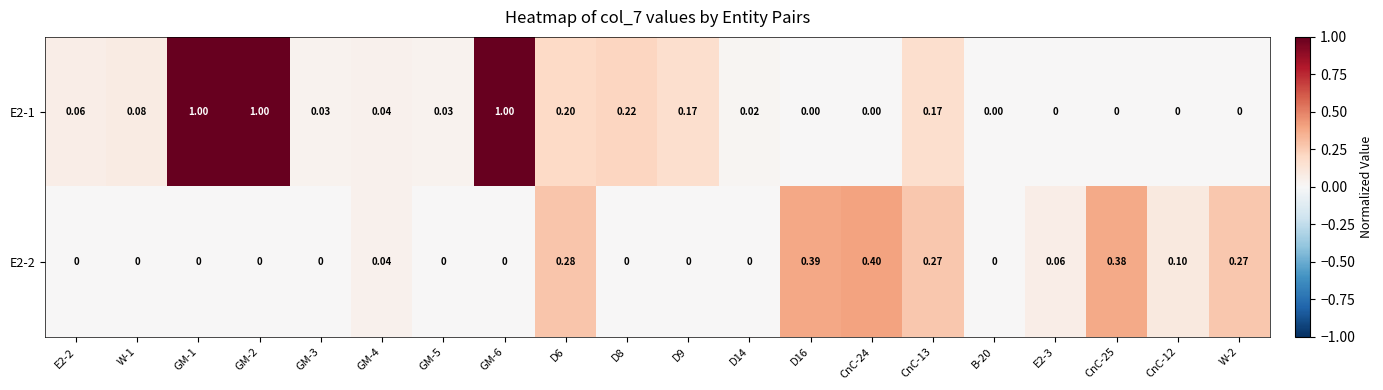

Is the value of E2-1 at W-1 greater than the value of E2-2 at GM-5?

Yes